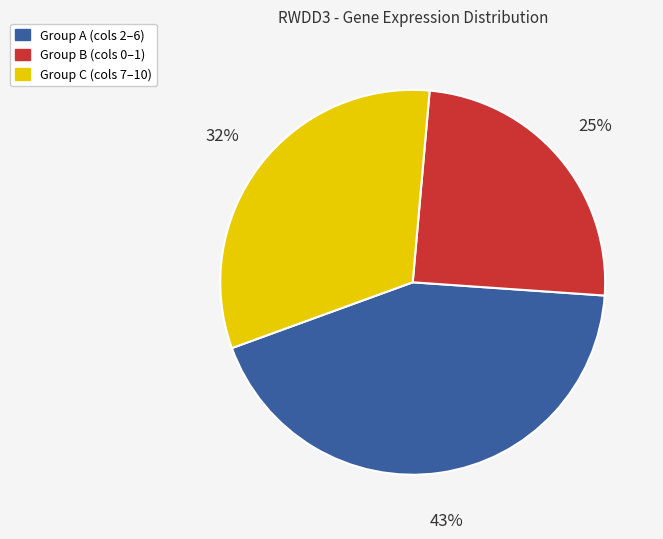

Which category has the biggest portion of the pie?

Group A (cols 2–6)